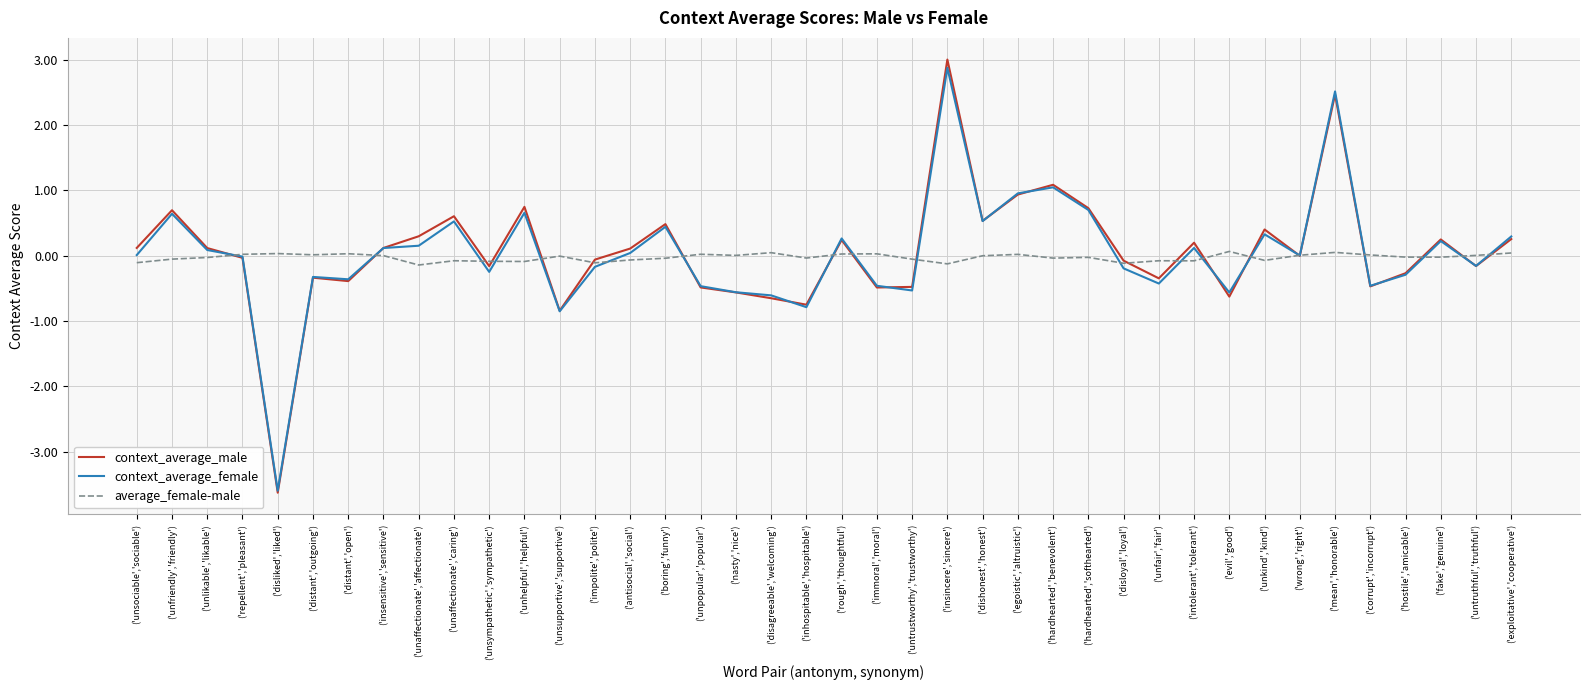

The context_average_male series shows -1.2 at ('inhospitable','hospitable'). True or false?

False